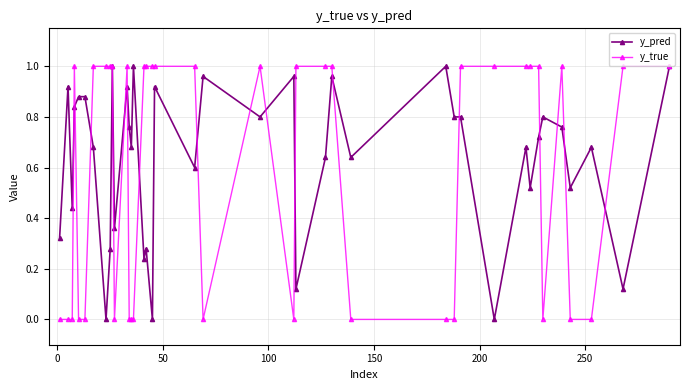

True or false: y_pred has more than 2 points higher than both neighbors.

True